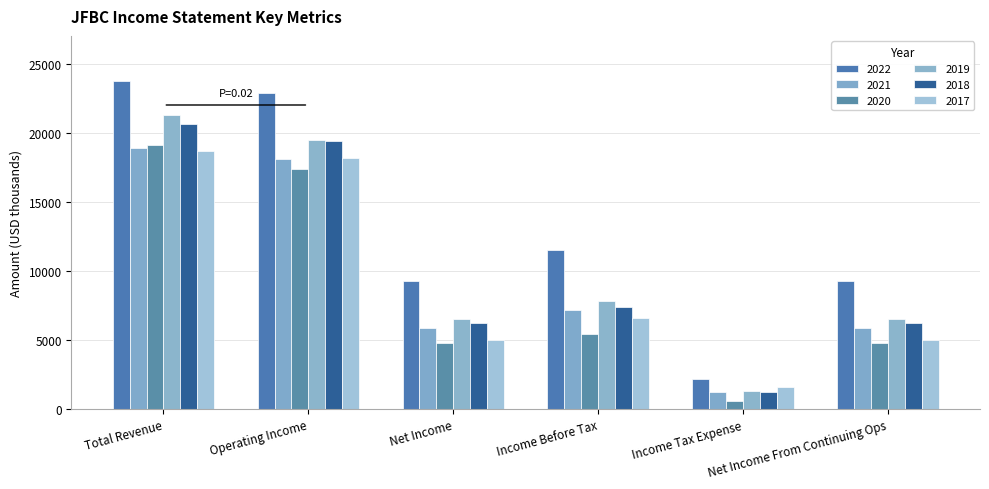

Reading right to left, transcribe all the data shown in this chart.

2022: Net Income From Continuing Ops=9300	Income Tax Expense=2200	Income Before Tax=11500	Net Income=9300	Operating Income=22900	Total Revenue=23700
2021: Net Income From Continuing Ops=5900	Income Tax Expense=1200	Income Before Tax=7200	Net Income=5900	Operating Income=18100	Total Revenue=18900
2020: Net Income From Continuing Ops=4800	Income Tax Expense=600	Income Before Tax=5400	Net Income=4800	Operating Income=17400	Total Revenue=19100
2019: Net Income From Continuing Ops=6500	Income Tax Expense=1300	Income Before Tax=7800	Net Income=6500	Operating Income=19500	Total Revenue=21300
2018: Net Income From Continuing Ops=6200	Income Tax Expense=1200	Income Before Tax=7400	Net Income=6200	Operating Income=19400	Total Revenue=20600
2017: Net Income From Continuing Ops=5000	Income Tax Expense=1600	Income Before Tax=6600	Net Income=5000	Operating Income=18200	Total Revenue=18700